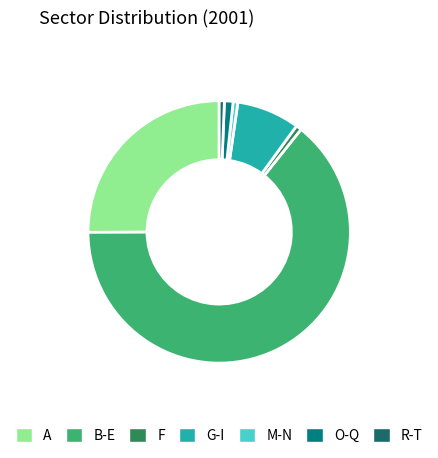

Between A and R-T, which is larger?

A